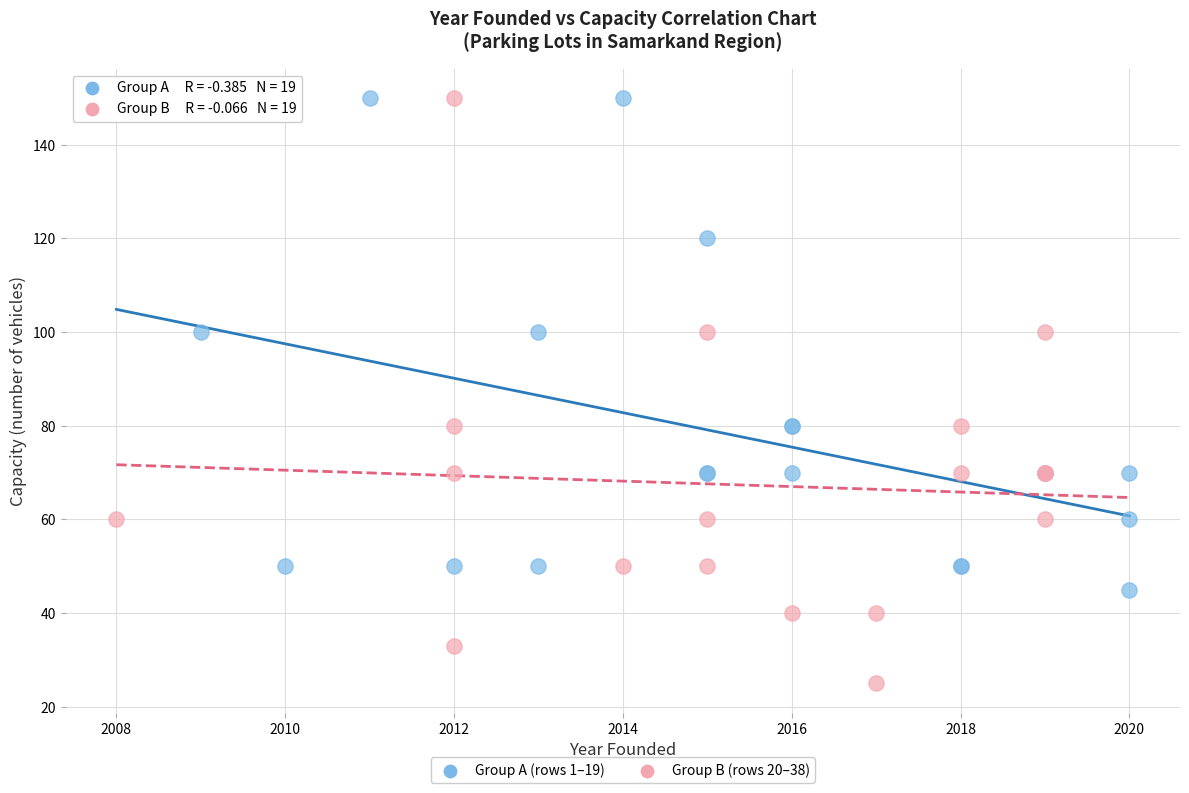

What are all the series names shown in the legend?

Group A (rows 1–19), Group B (rows 20–38)